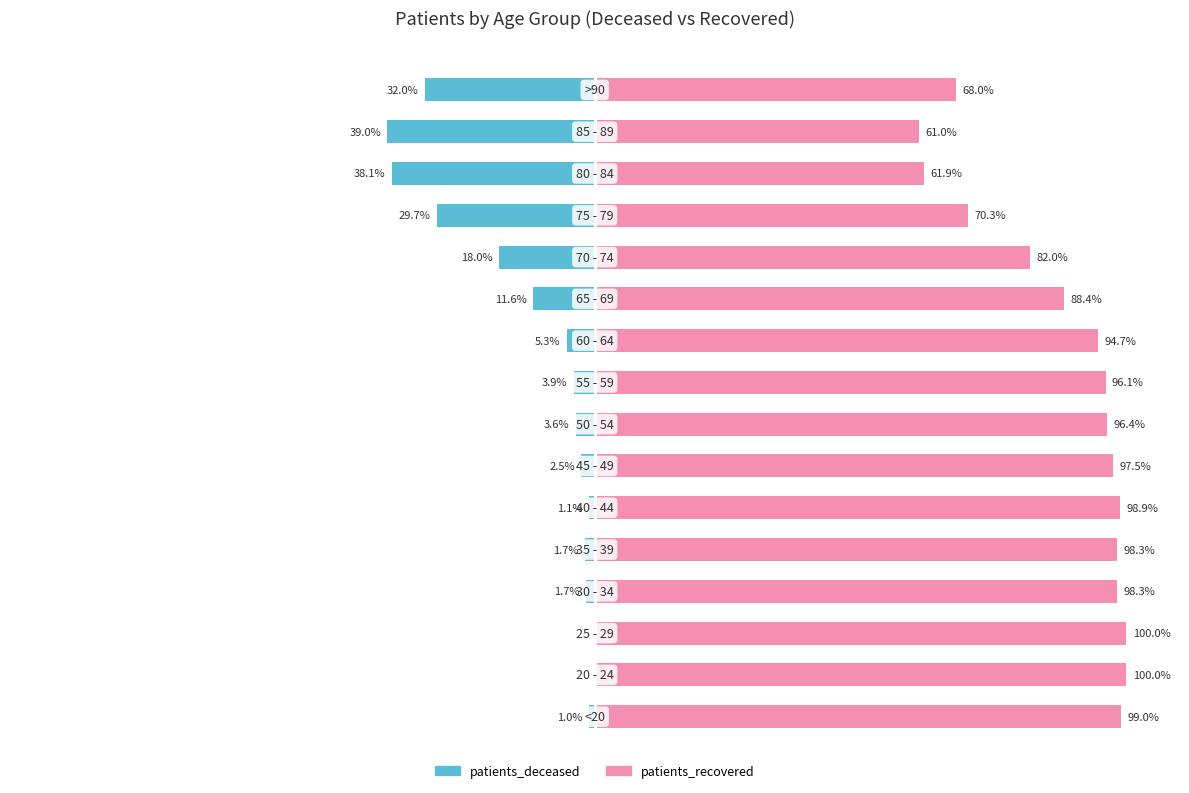

Is the value of patients_deceased at 12 greater than the value of patients_recovered at 13?

No